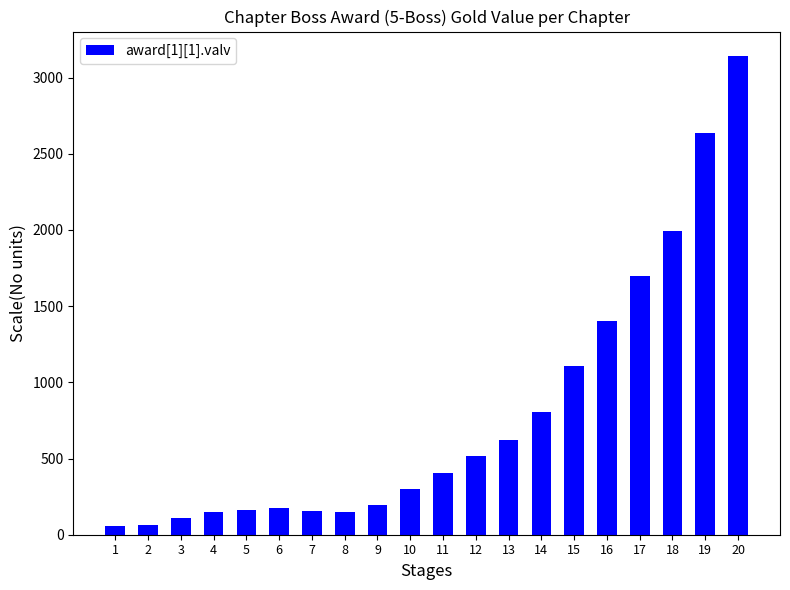

What is the maximum value shown in the chart?

3144.5